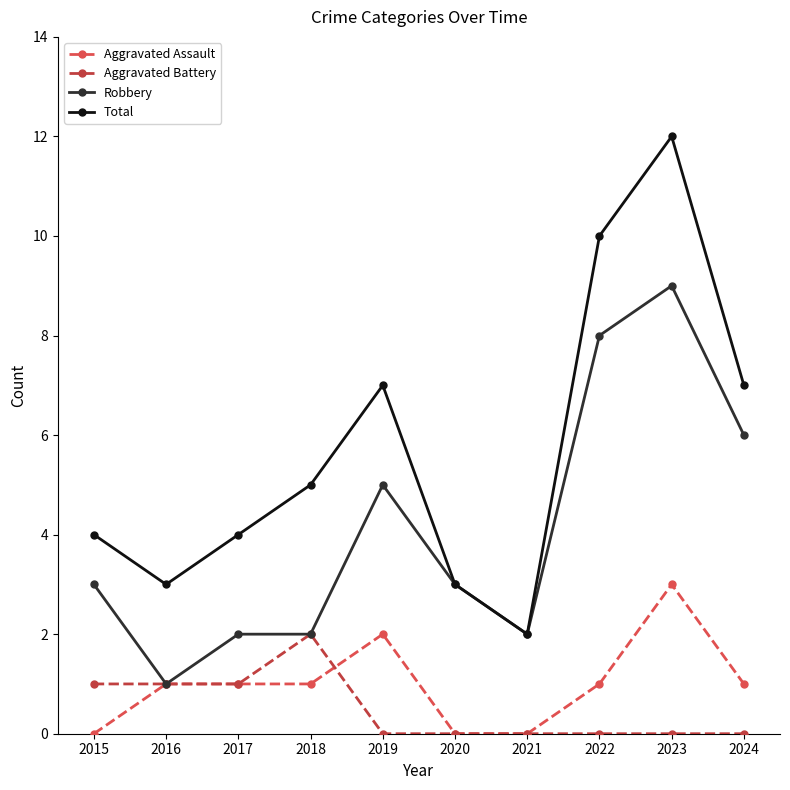

Which has a higher value, 2018 or 2015?

2018